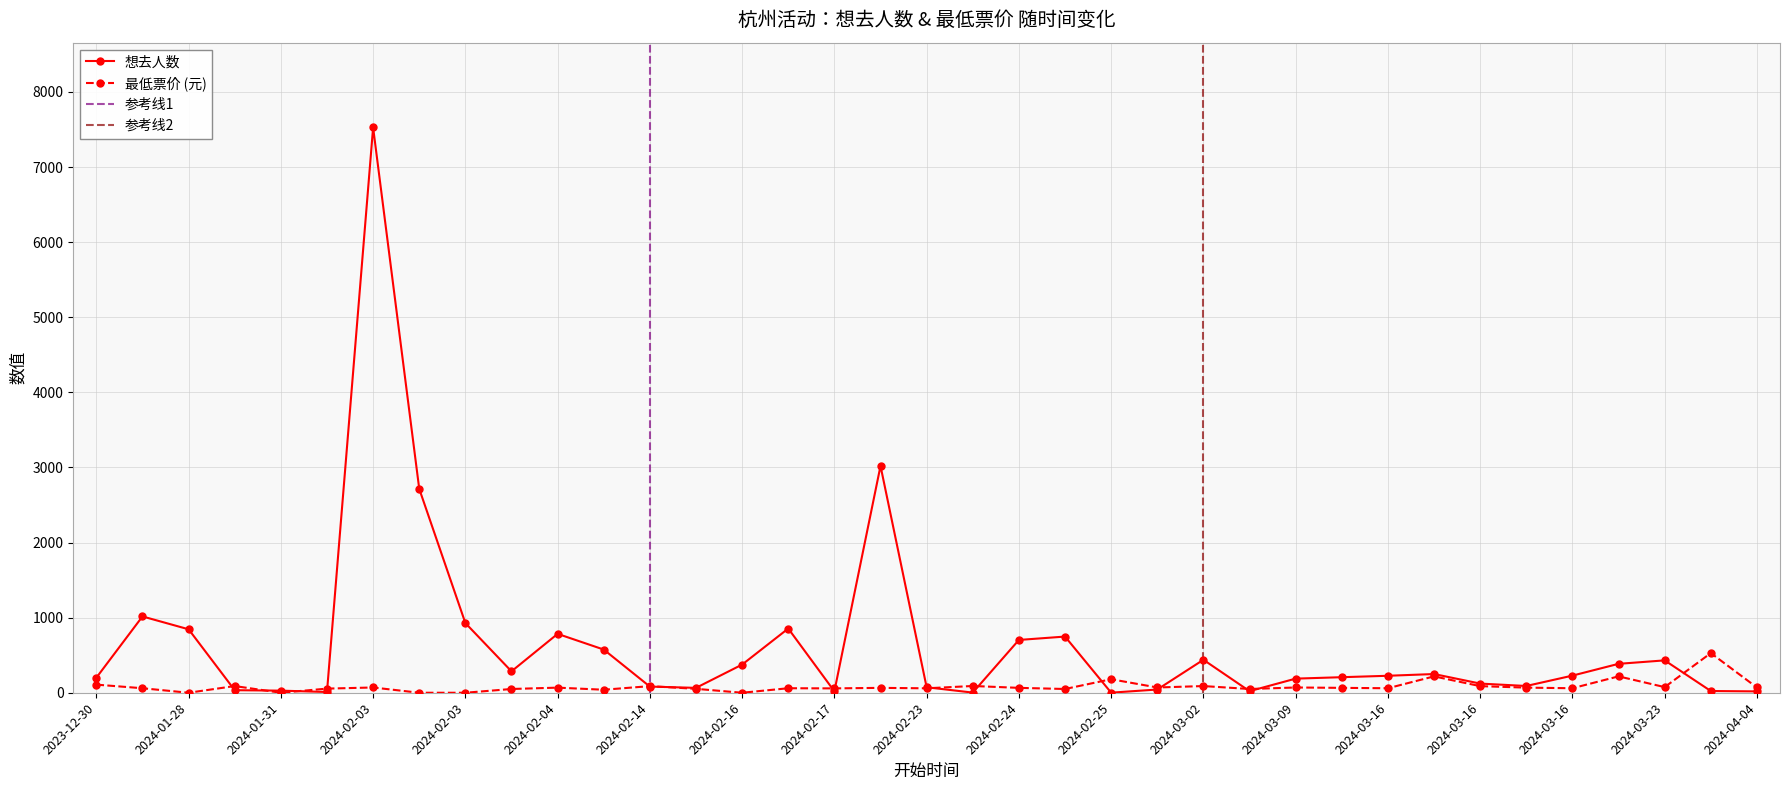

List the series in order of their peak value, lowest first.

最低票价, 想去人数